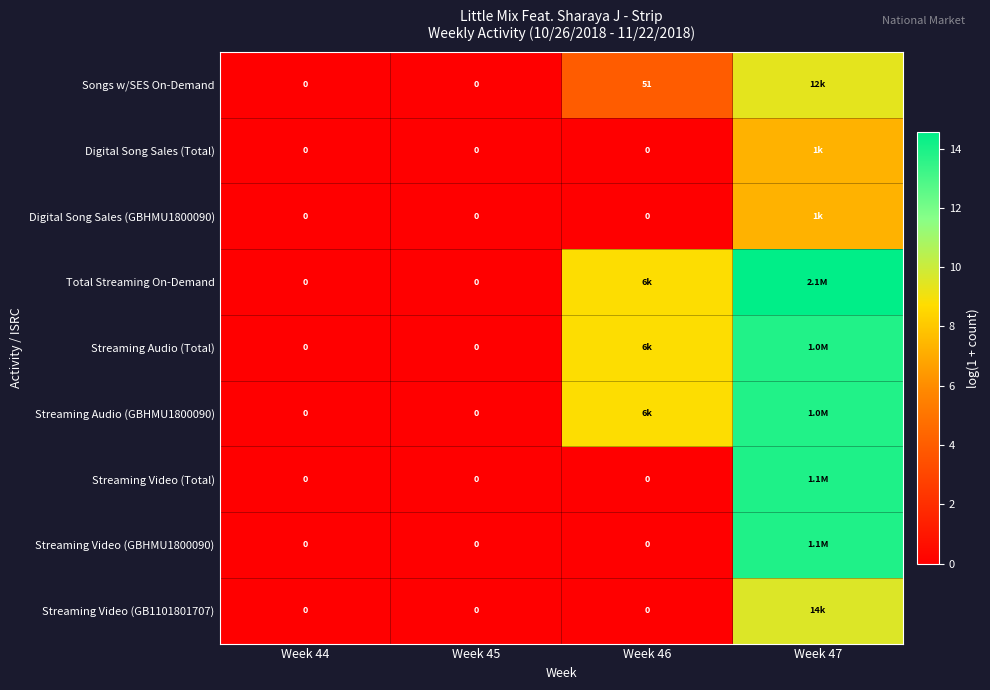

What is the greatest value displayed?

14.6